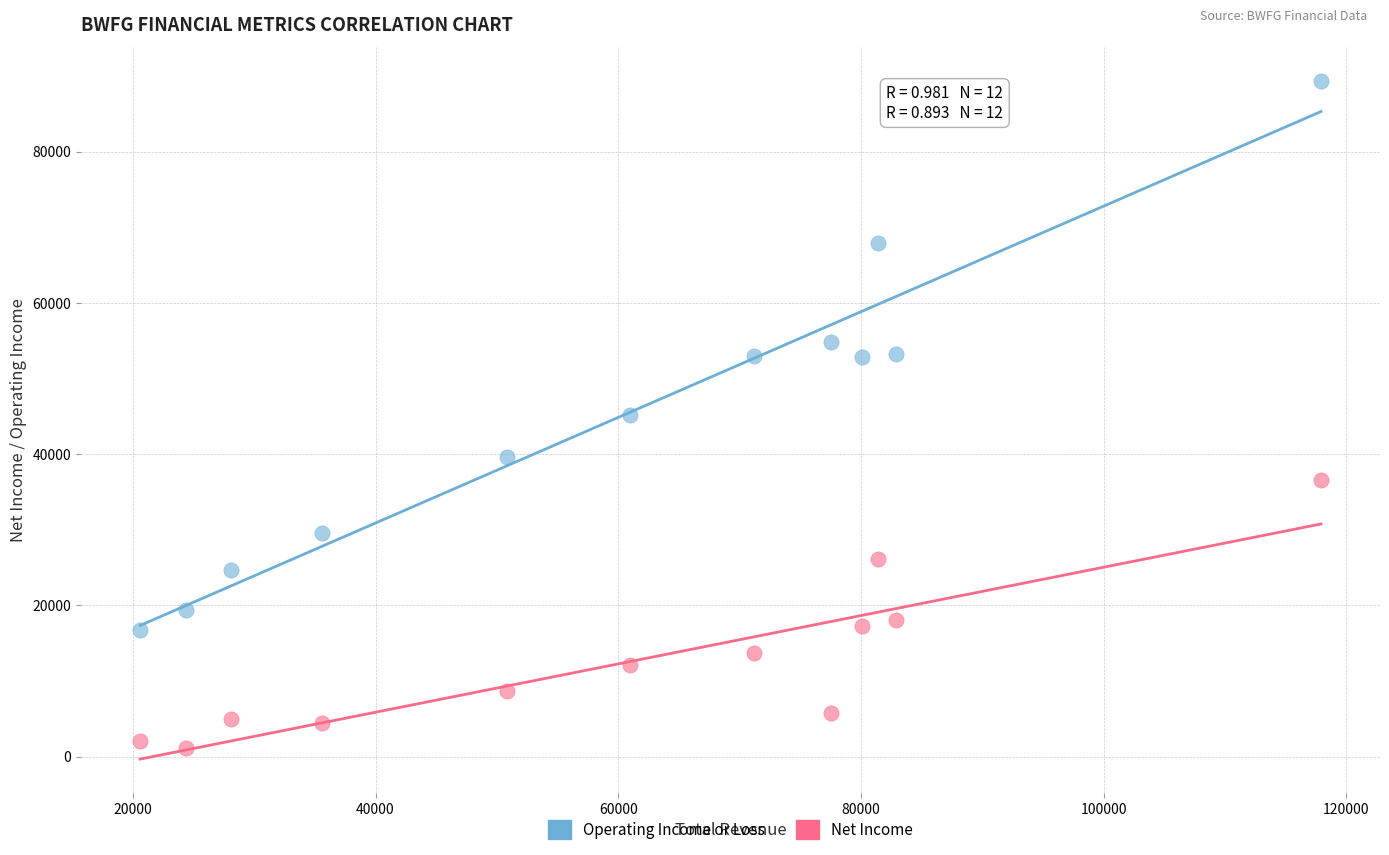

What are all the series names shown in the legend?

Operating Income or Loss, Net Income